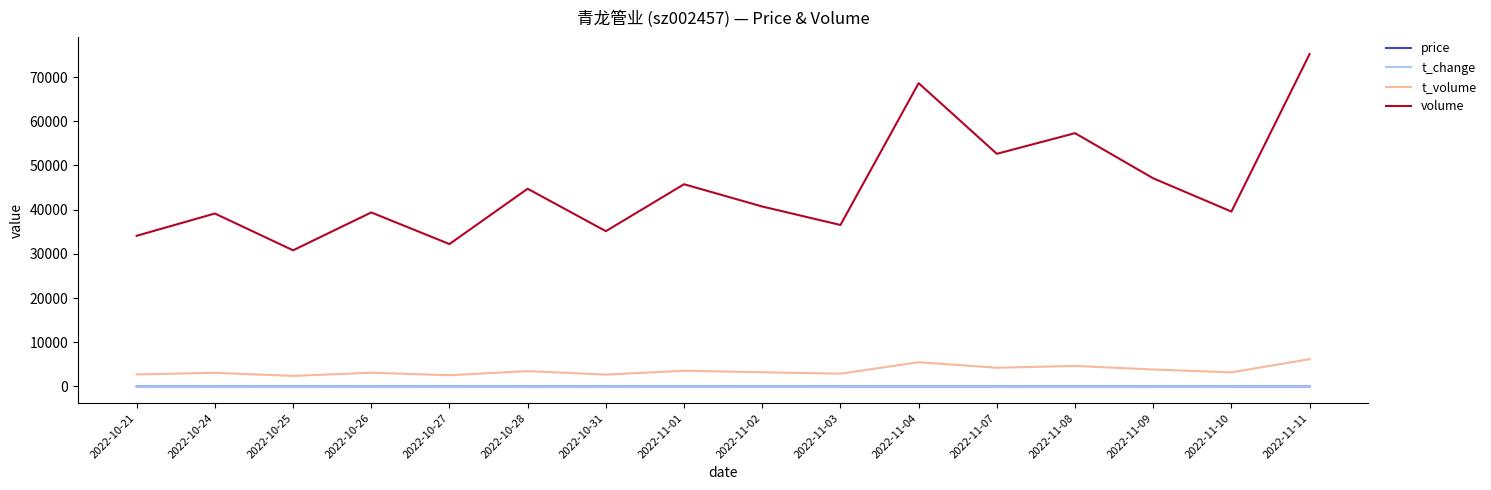

Which series has the widest spread of values?

volume